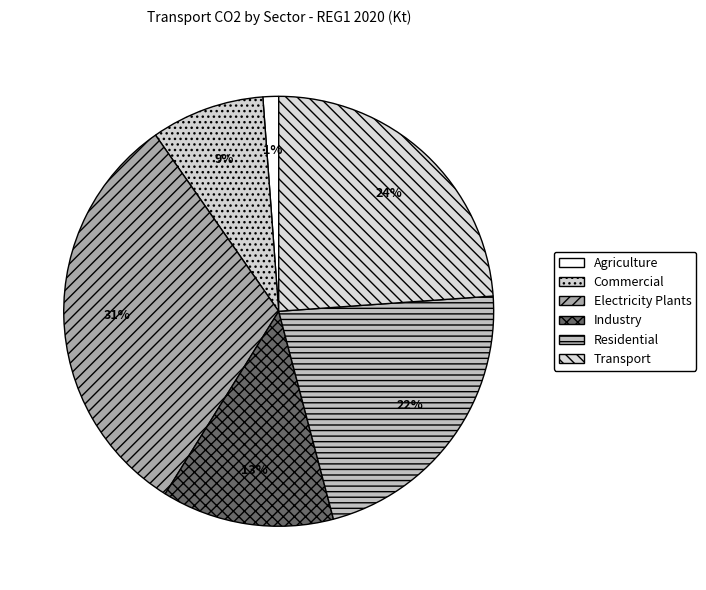

What is the ratio of the value at Residential to the value at Transport?

0.9